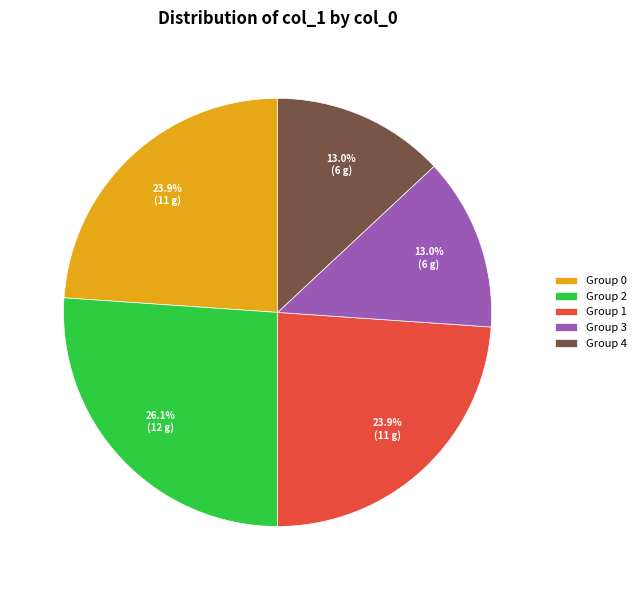

How much of the chart is everything except Group 1?

76.1%